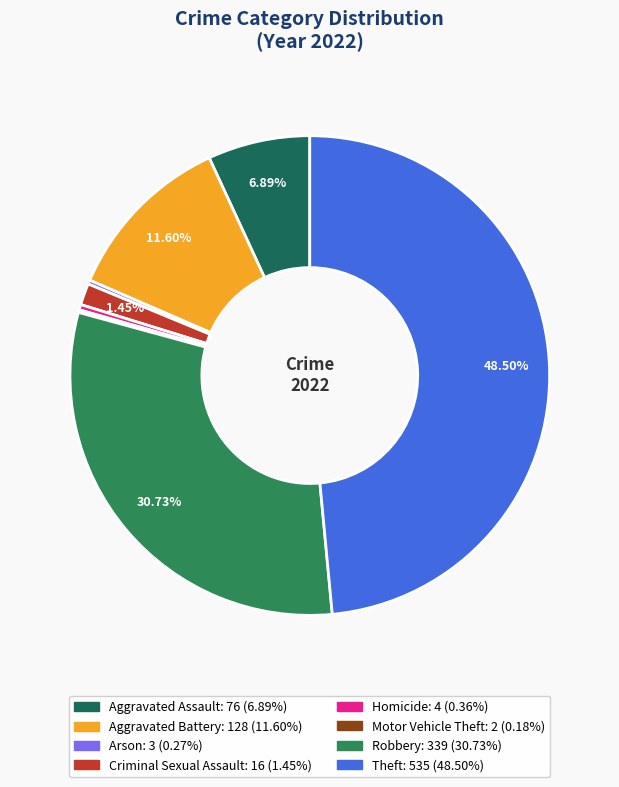

Which has a higher value, Robbery or Theft?

Theft